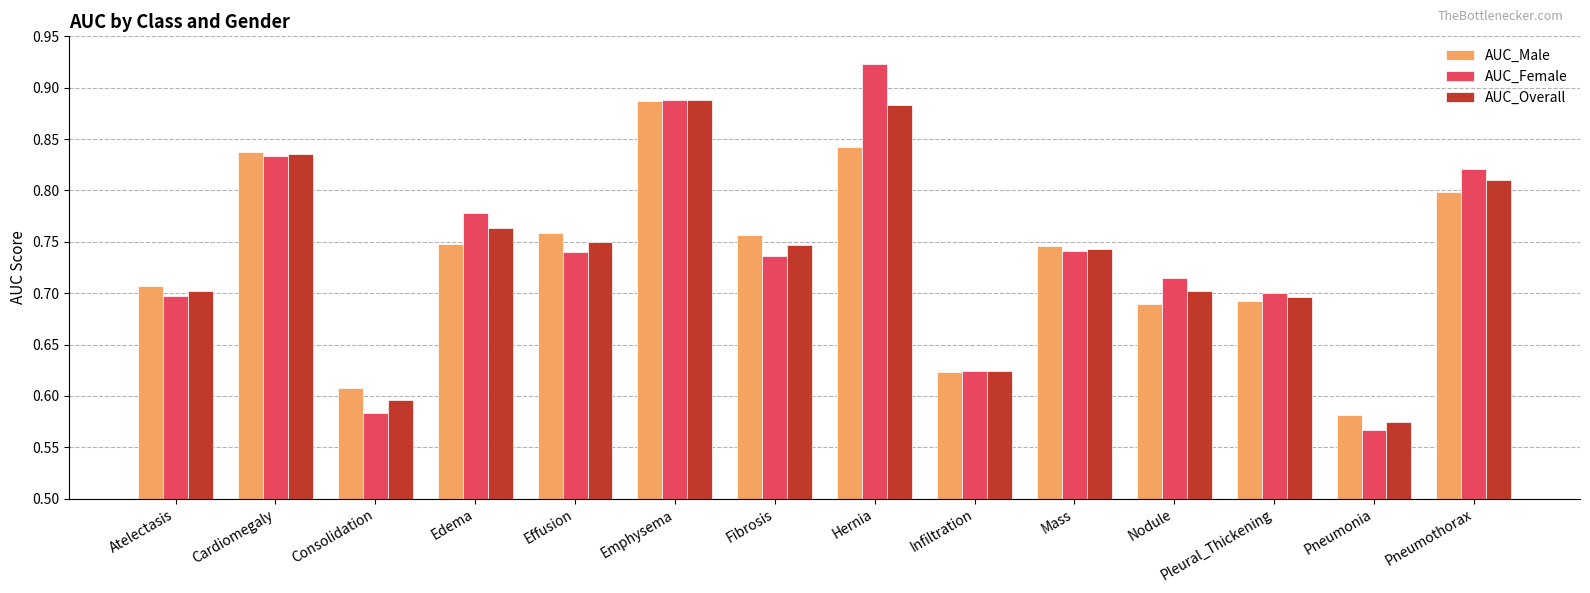

How many distinct data groups are displayed?

3